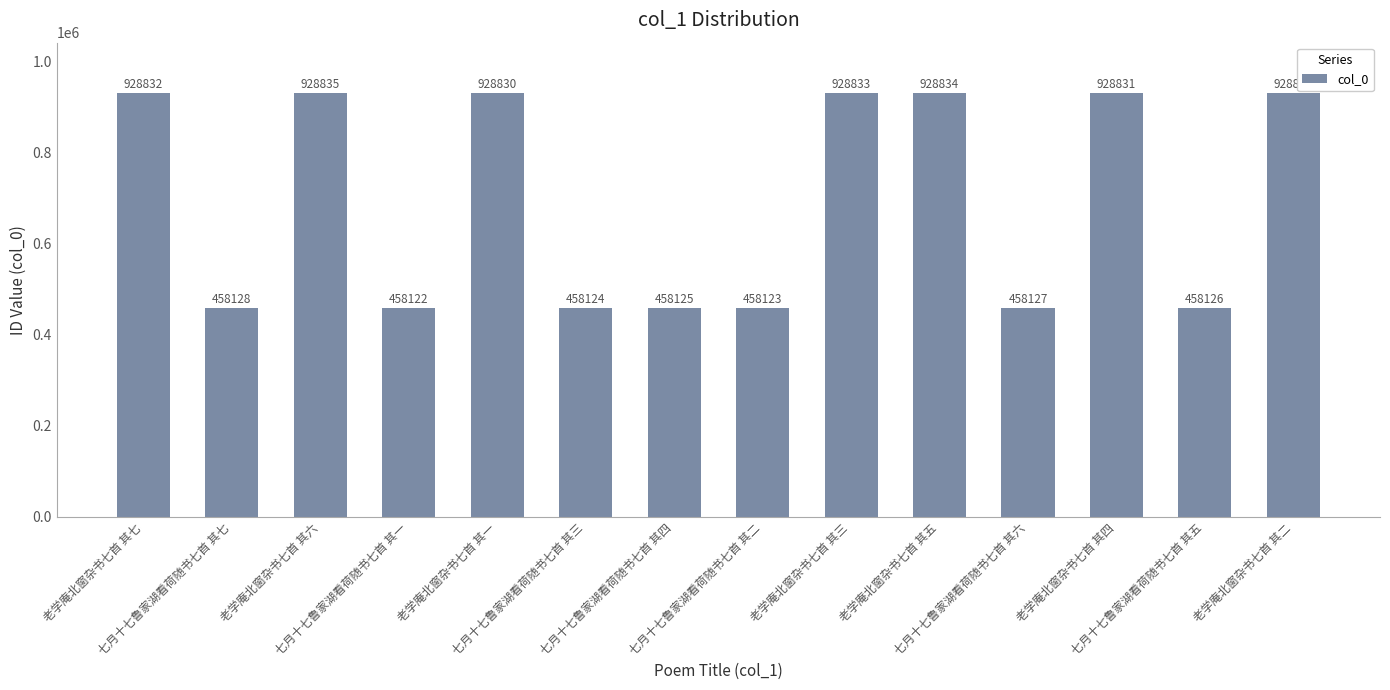

Which has a higher value, 七月十七鲁家湖看荷随书七首 其二 or 老学庵北窗杂书七首 其七?

老学庵北窗杂书七首 其七